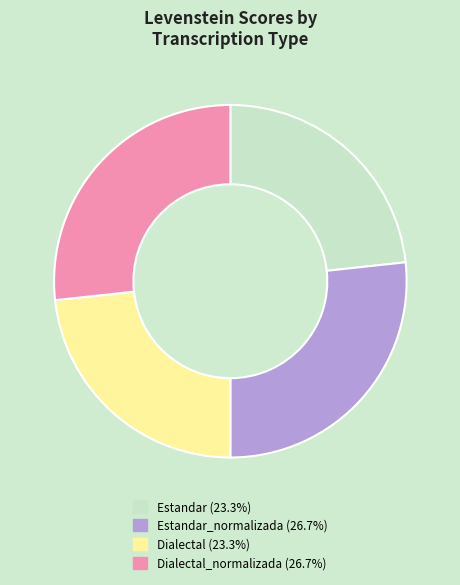

Is there any slice that represents more than half of the pie?

No